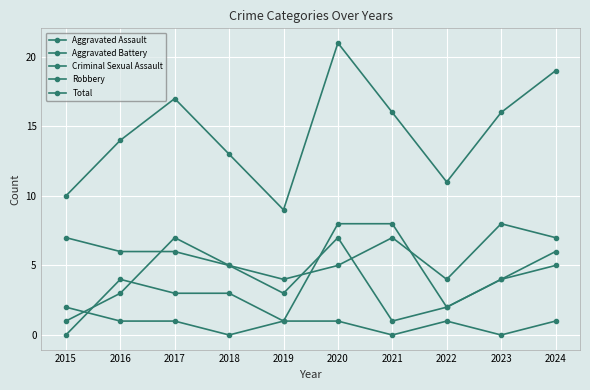

How many lines are shown in the chart?

5